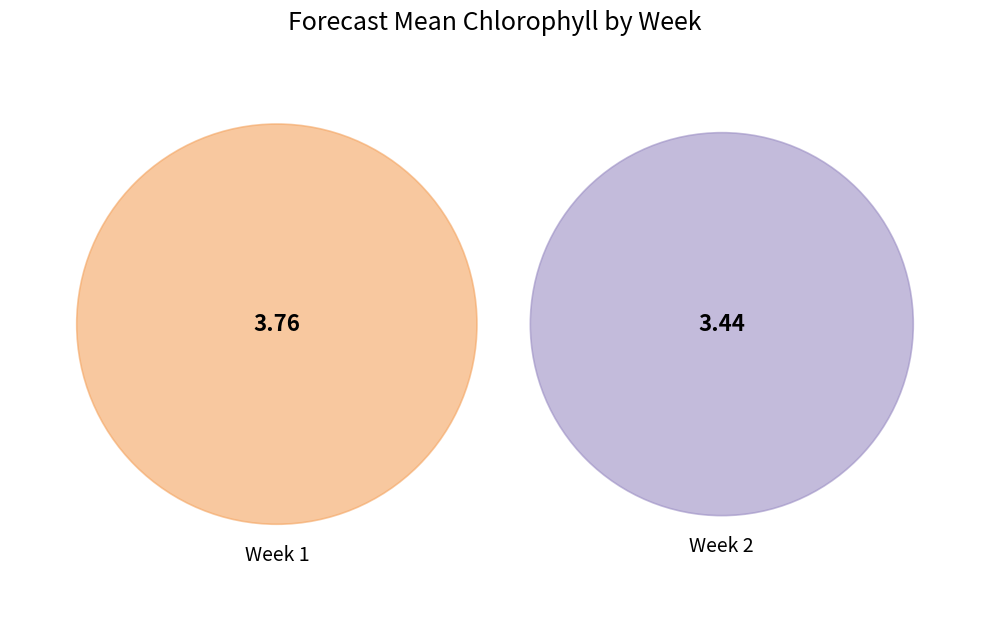

What is the smallest slice in the pie chart?

Week 2